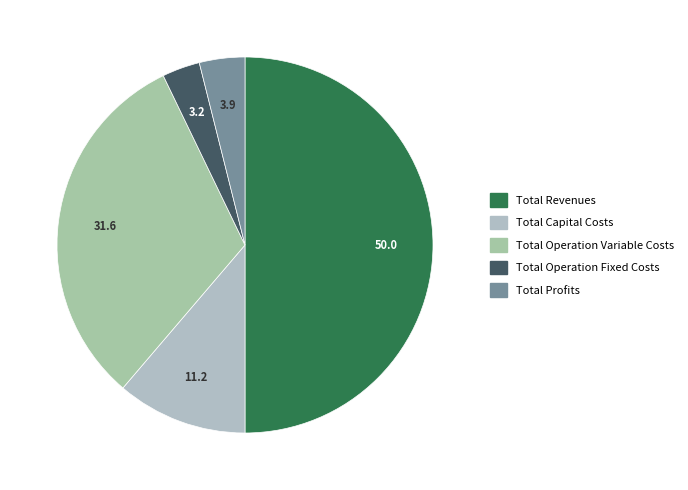

Count the number of slices in the pie.

5